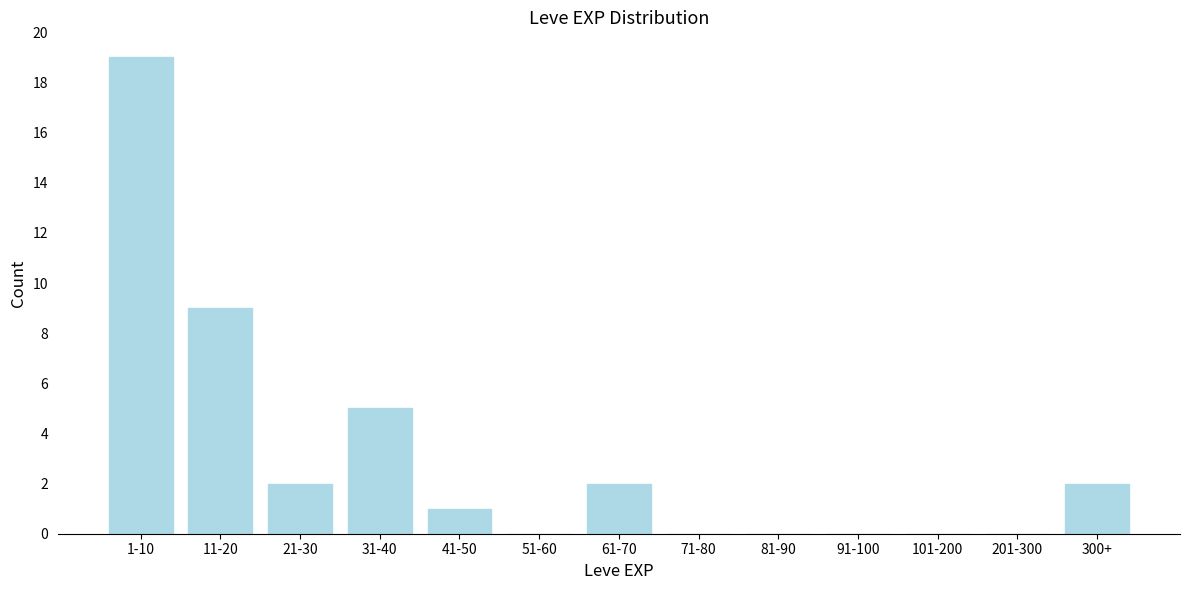

Reading left to right, what are all the values shown in this chart?

1-10=19	11-20=9	21-30=2	31-40=5	41-50=1	51-60=0	61-70=2	71-80=0	81-90=0	91-100=0	101-200=0	201-300=0	300+=2